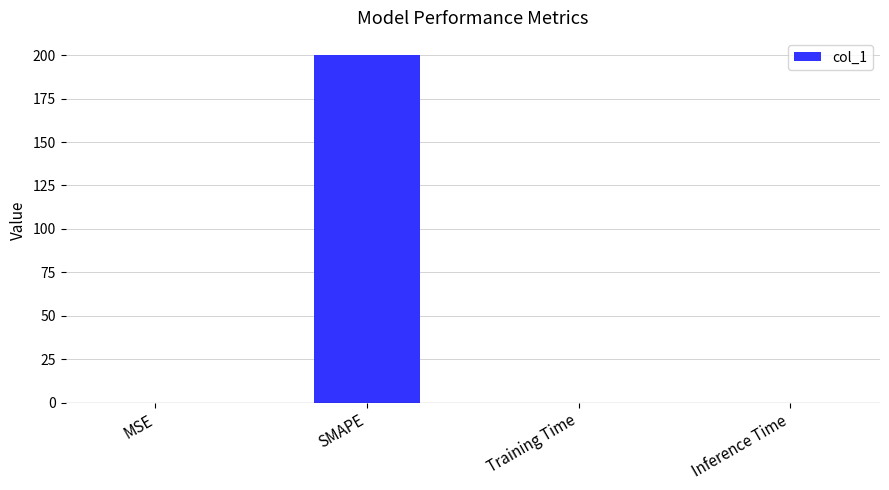

At which category does the chart reach its peak across all series?

SMAPE